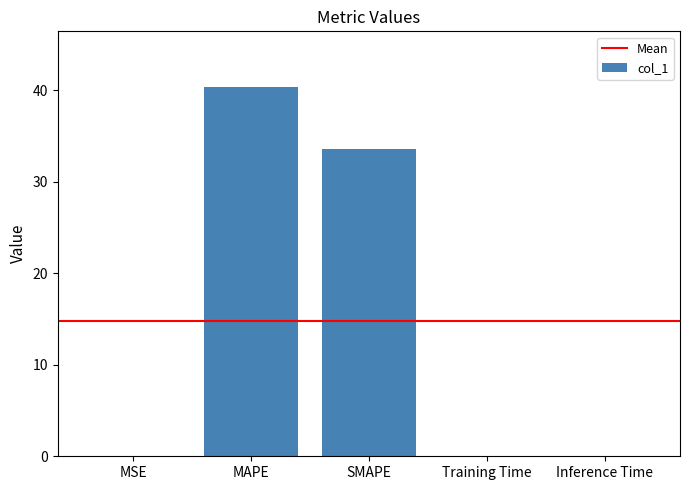

At which label is the value closest to 20?

SMAPE